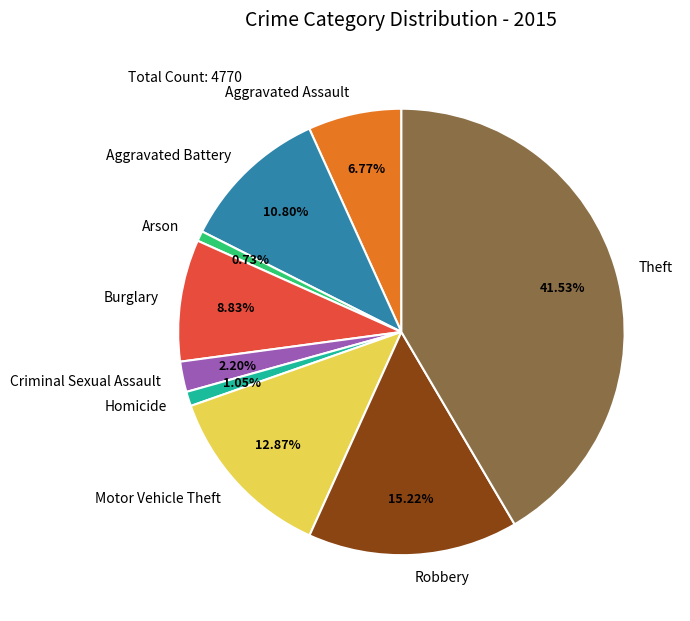

How many slices are in this pie chart?

9